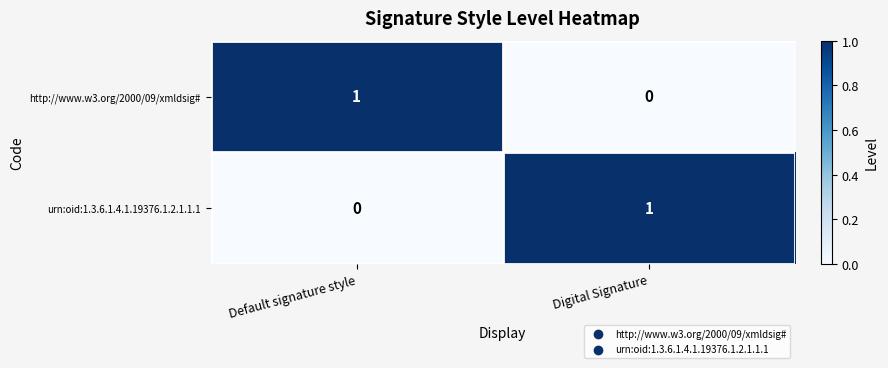

Rank the categories by urn:oid:1.3.6.1.4.1.19376.1.2.1.1.1 value from lowest to highest.

Default signature style, Digital Signature